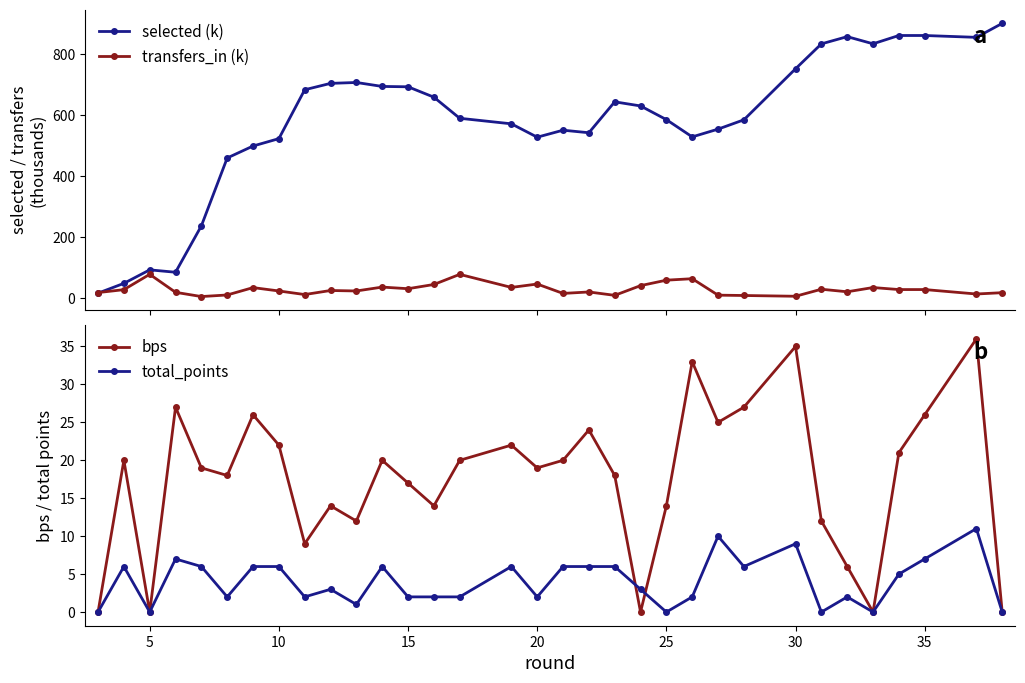

What is the maximum value shown in the chart?

900.5